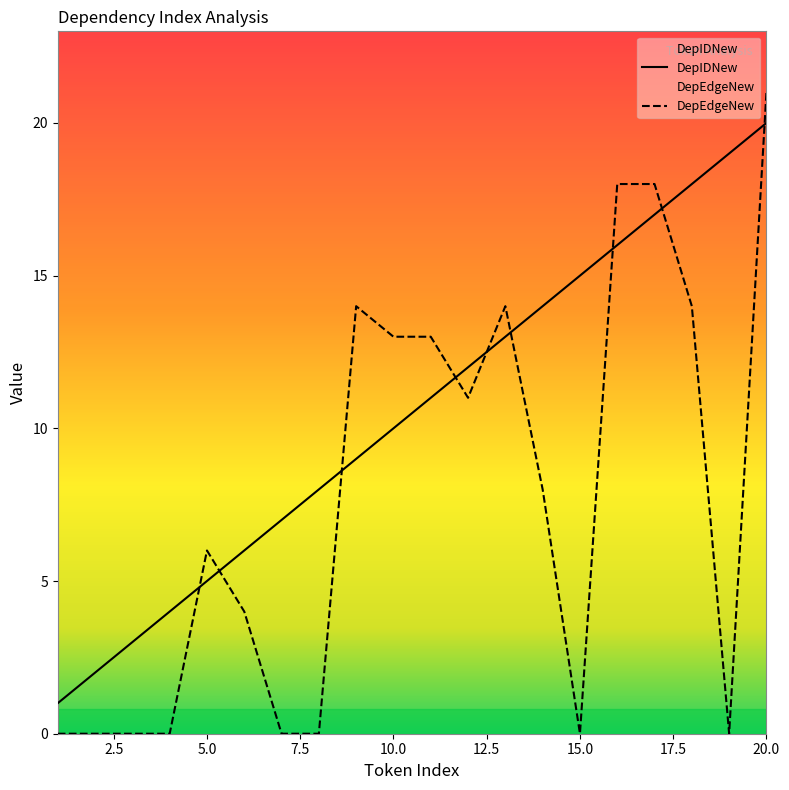

Rank the series by their maximum value, from highest to lowest.

DepEdgeNew, DepIDNew